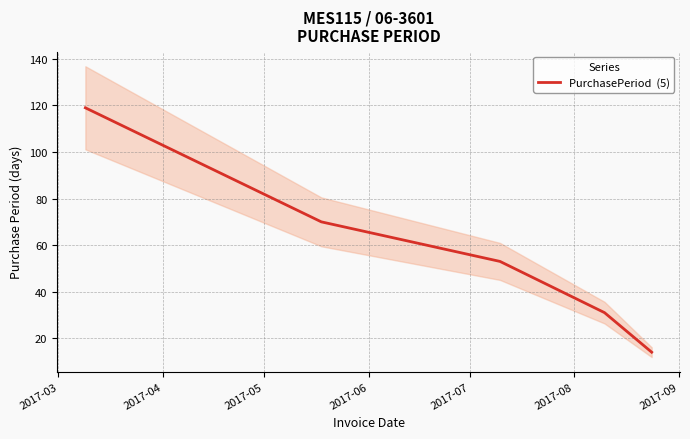

List the labels in order of value, largest first.

2017-03, 2017-04, 2017-05, 2017-06, 2017-07